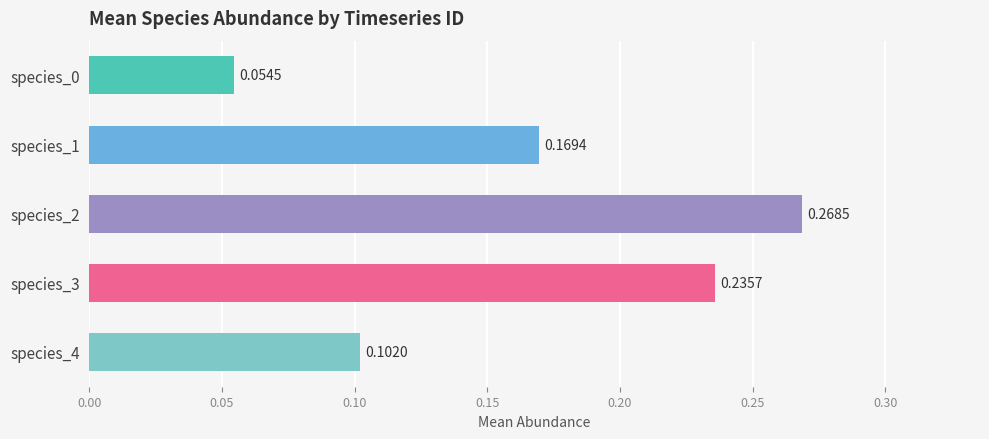

The species_4 series shows 0.0 at 36656. True or false?

False